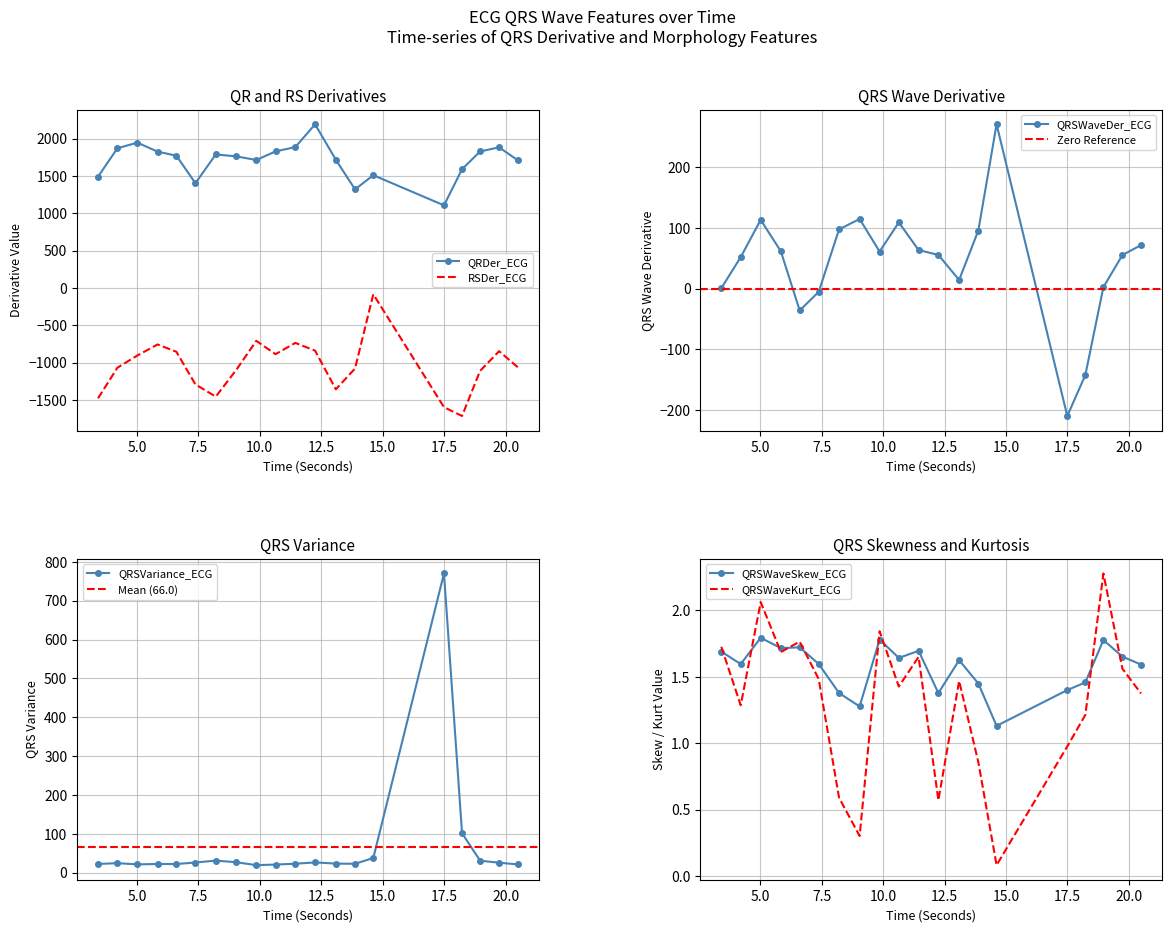

The value of RSDer_ECG at 13.875 is -1604.0. True or false?

False